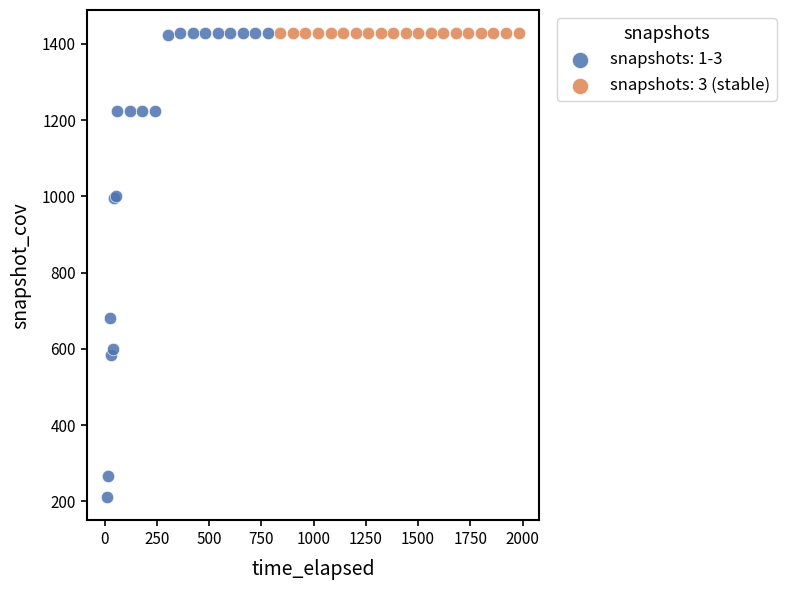

Which series reaches the minimum Y coordinate?

snapshots: 1-3